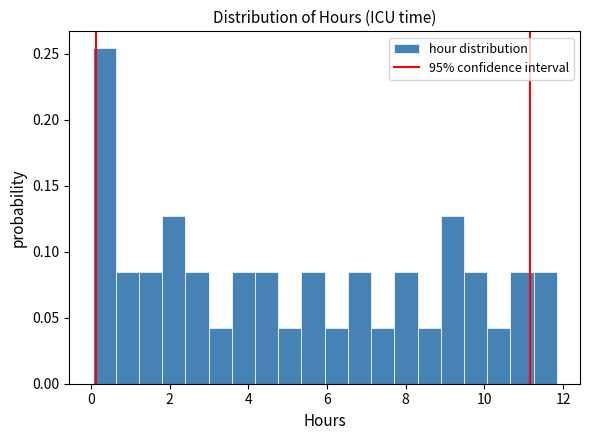

Around what value on the x-axis is the tallest bar? Give the approximate position of its centre, as read against the axis.

0.4